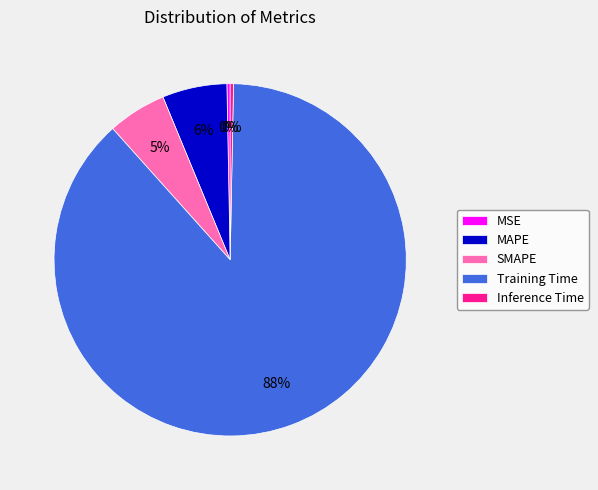

Is there a majority slice in this chart?

Yes